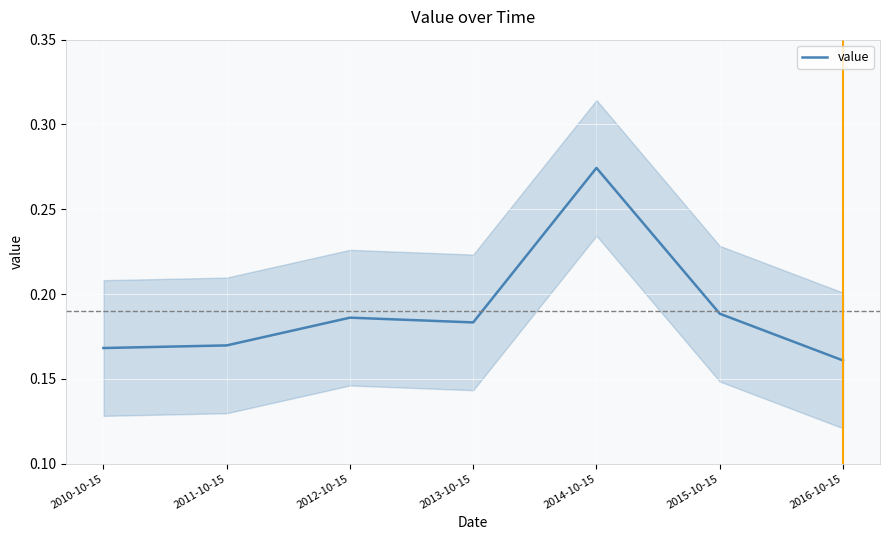

What position from the right is 2016-10-15?

1